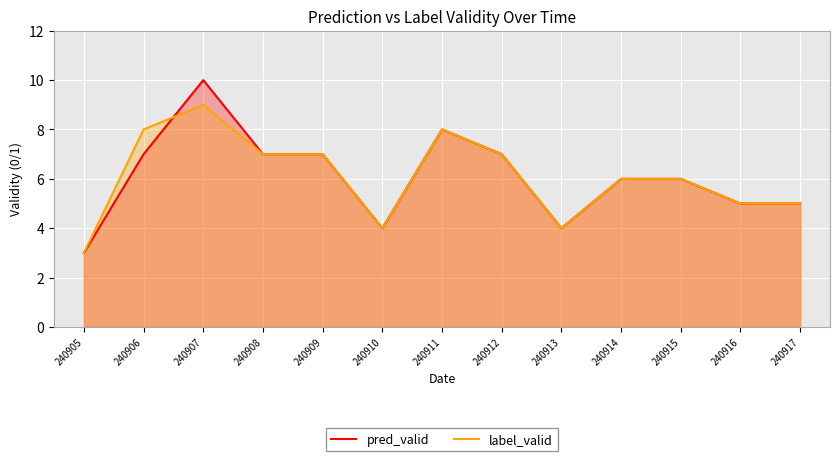

What is the value of the pred_valid point at the 4th from the left?

7